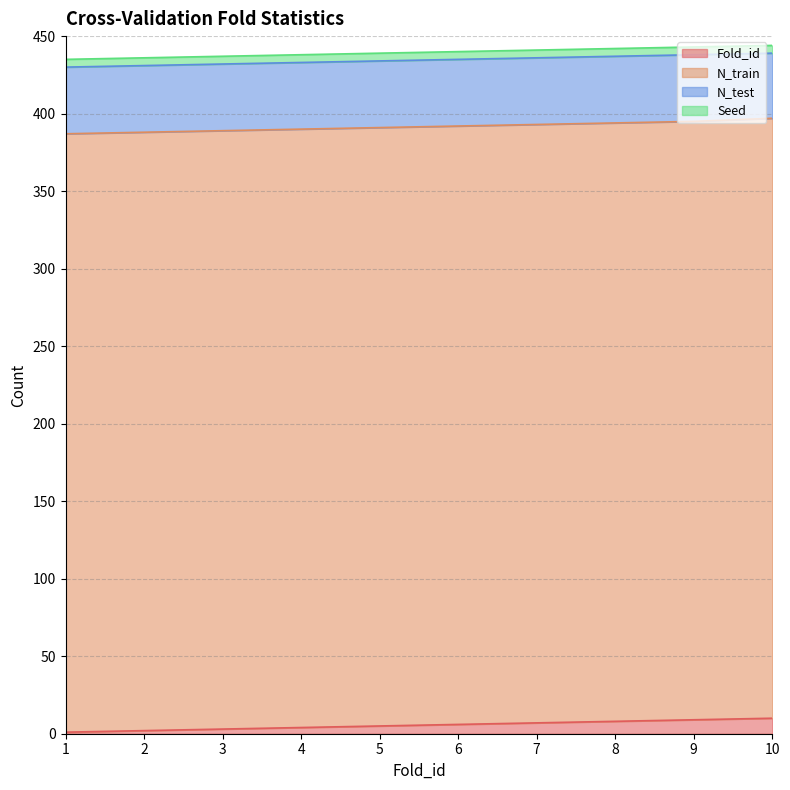

Reading left to right, what are all the values shown in this chart?

Fold_id: 1=1	2=2	3=3	4=4	5=5	6=6	7=7	8=8	9=9	10=10
N_train: 1=386	2=386	3=386	4=386	5=386	6=386	7=386	8=386	9=386	10=387
N_test: 1=43	2=43	3=43	4=43	5=43	6=43	7=43	8=43	9=43	10=42
Seed: 1=5	2=5	3=5	4=5	5=5	6=5	7=5	8=5	9=5	10=5